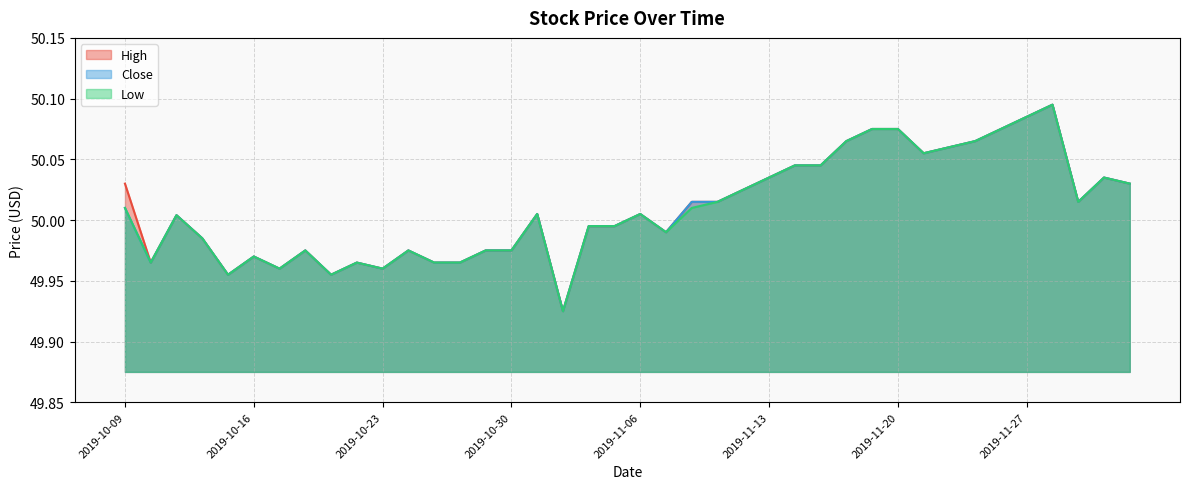

How many values in the Close series exceed 50?

22